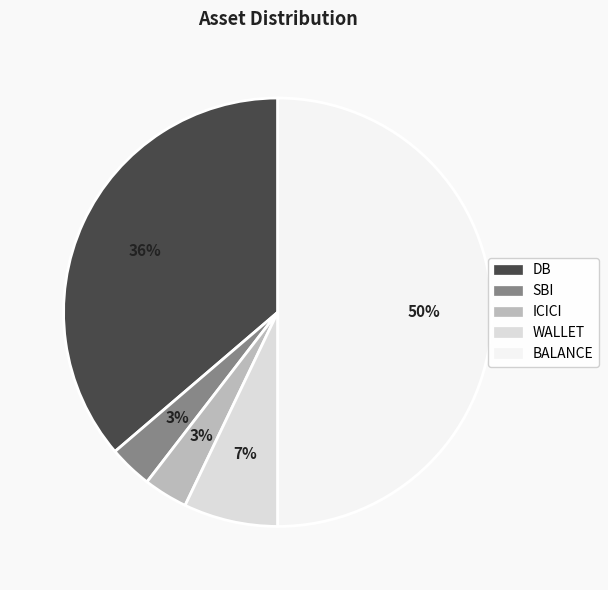

Which category has the biggest portion of the pie?

BALANCE